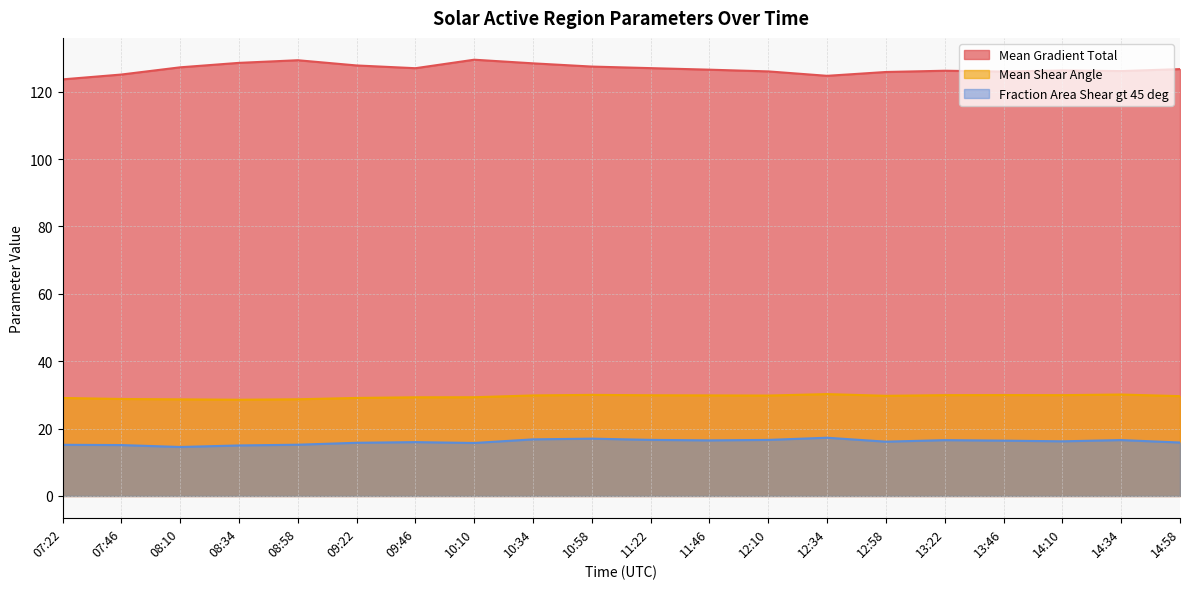

Reading right to left, transcribe all the data shown in this chart.

Mean Gradient Total: 126.7	126.1	126.3	126.0	126.2	125.8	124.7	126.0	126.5	127.0	127.4	128.4	129.5	127.0	127.8	129.3	128.5	127.2	125.1	123.6
Mean Shear Angle: 29.6	30.1	29.9	29.9	29.9	29.7	30.2	29.8	29.8	29.9	30.0	29.8	29.3	29.3	29.1	28.7	28.6	28.7	28.8	29.1
Fraction Area Shear gt 45 deg: 15.9	16.6	16.2	16.4	16.6	16.1	17.3	16.6	16.5	16.6	17.0	16.8	15.7	16.0	15.8	15.2	15.0	14.5	15.1	15.2